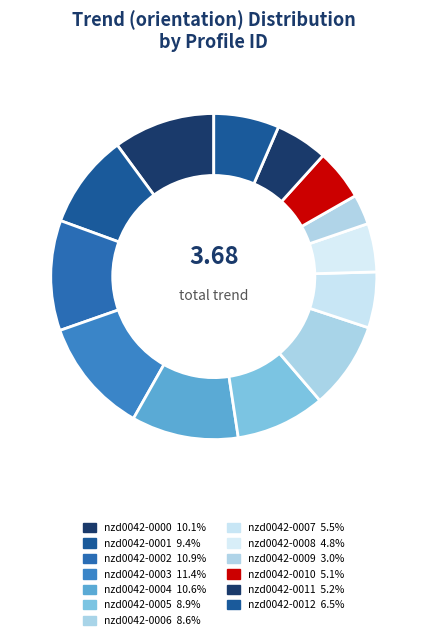

Which slice is the largest?

nzd0042-0003